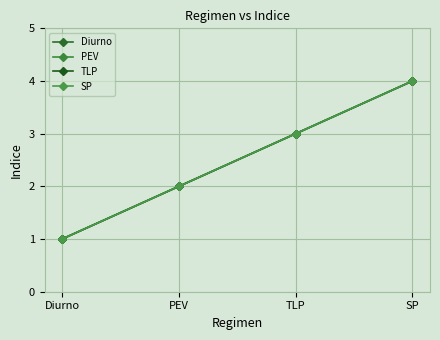

Reading right to left, transcribe all the data shown in this chart.

Diurno: SP=4	TLP=3	PEV=2	Diurno=1
PEV: SP=4	TLP=3	PEV=2	Diurno=1
TLP: SP=4	TLP=3	PEV=2	Diurno=1
SP: SP=4	TLP=3	PEV=2	Diurno=1